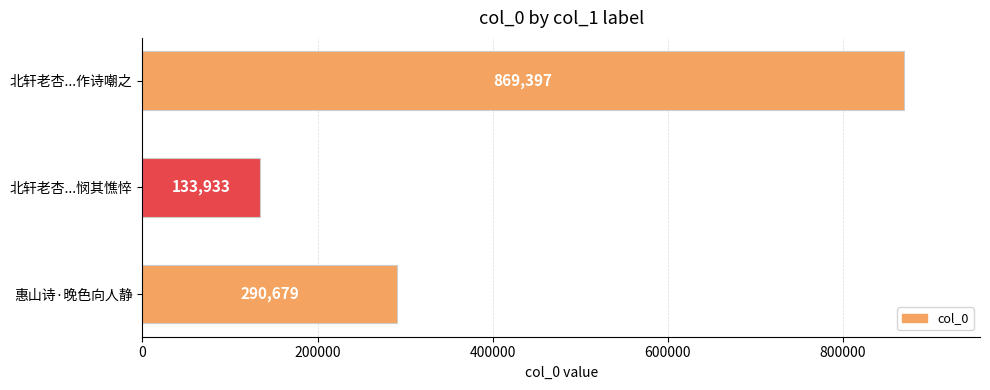

Reading top to bottom, list all the values displayed in this chart.

北轩老杏...作诗嘲之=869397	北轩老杏...悯其憔悴=133933	惠山诗·晚色向人静=290679